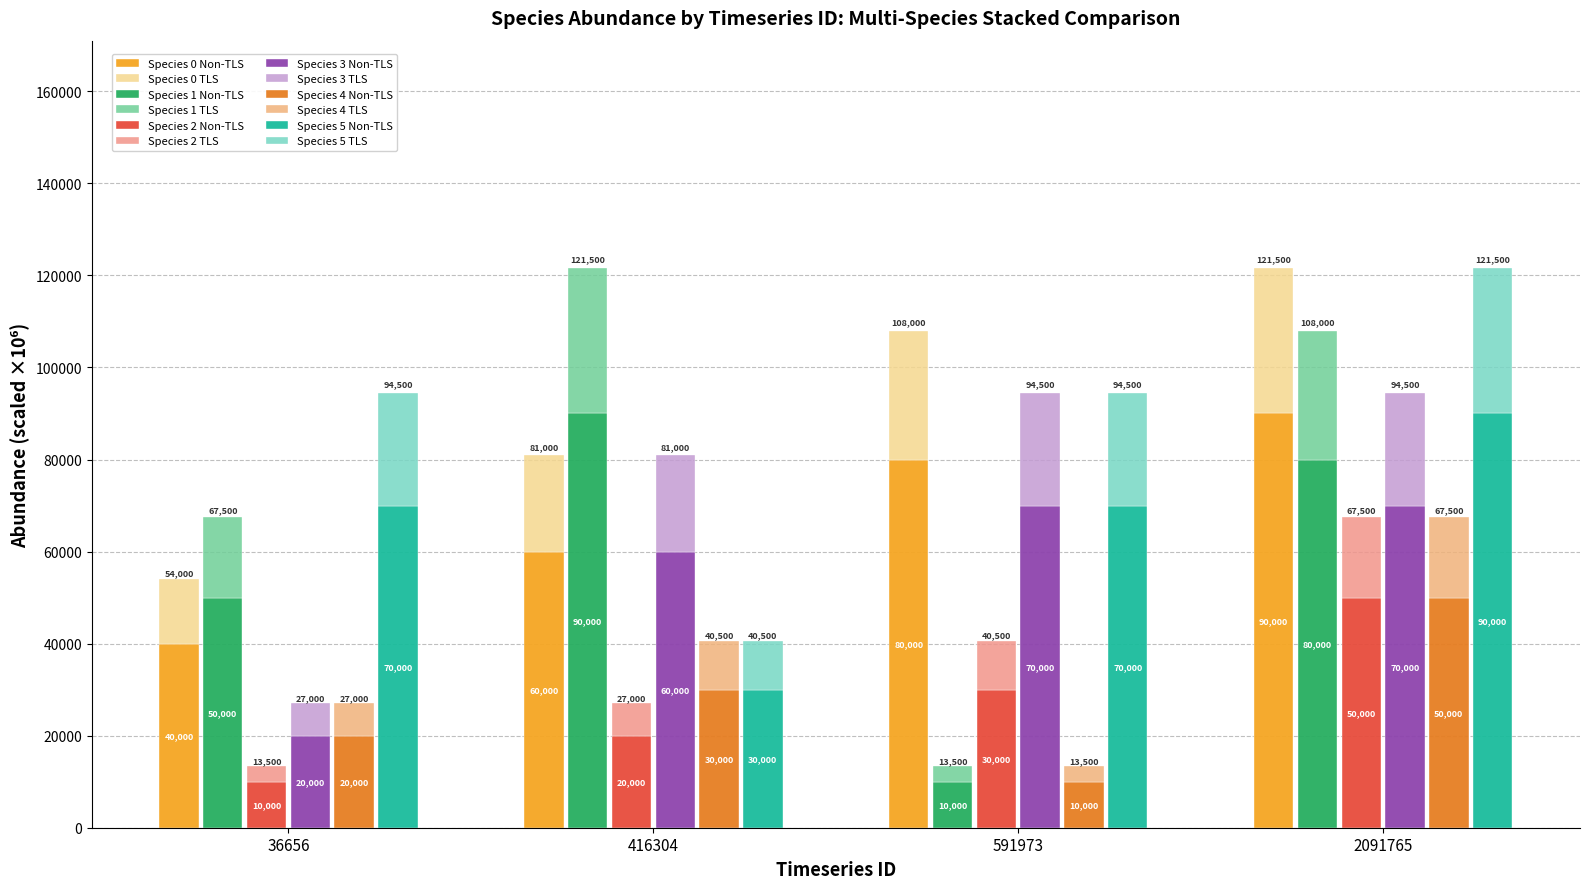

At how many categories does at least one series exceed 48379?

4